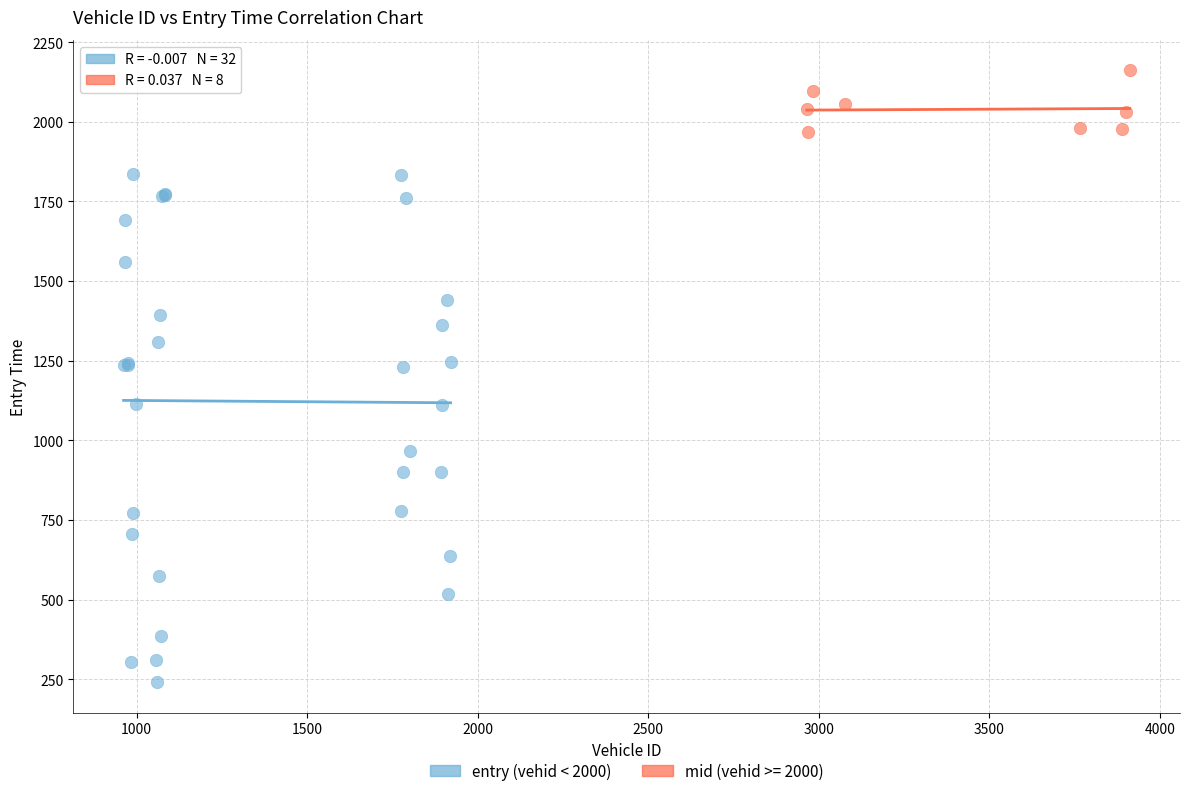

Which series contains the highest Y value?

mid (vehid >= 2000)